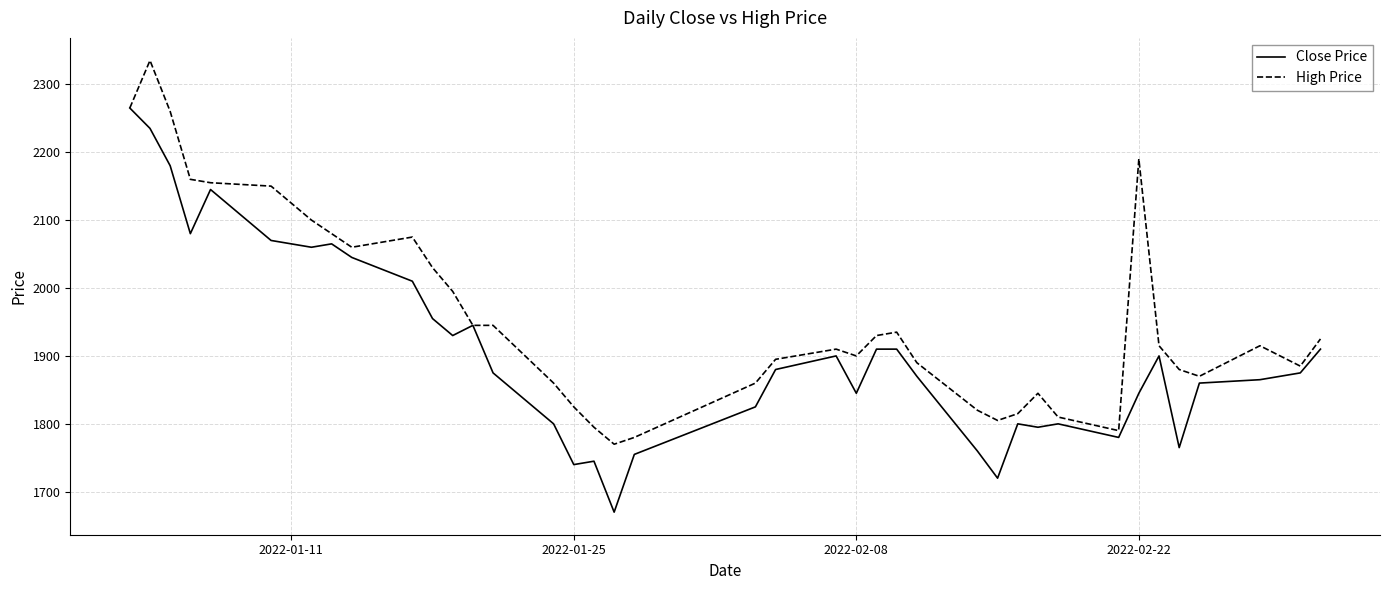

Which series has the widest spread of values?

Close Price